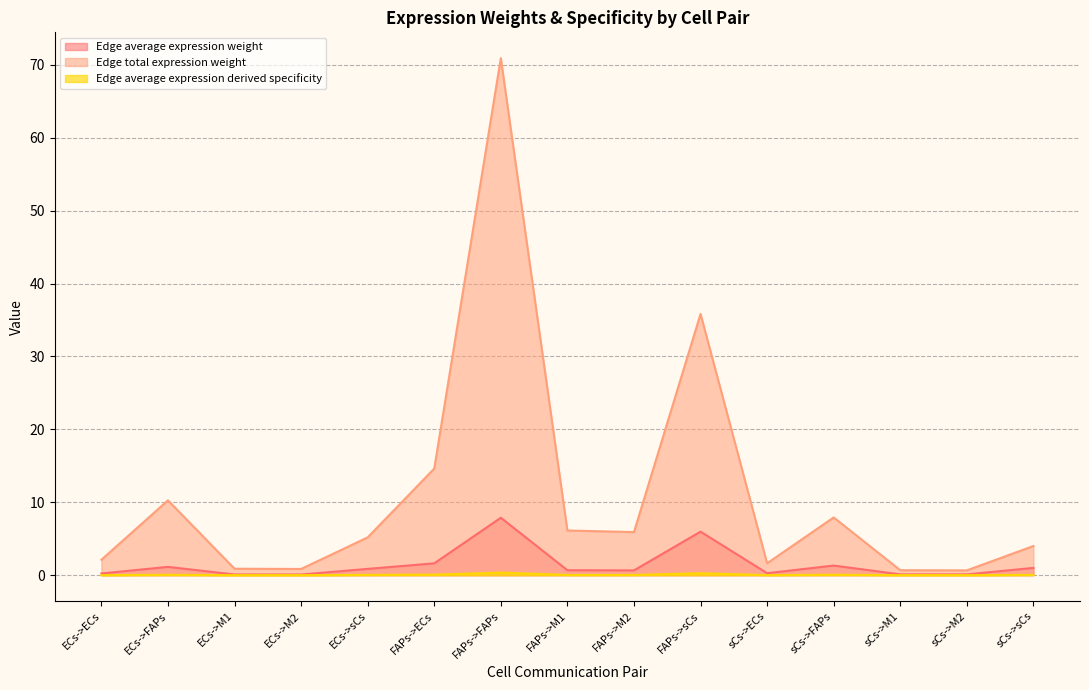

What position from the left is FAPs->sCs?

10